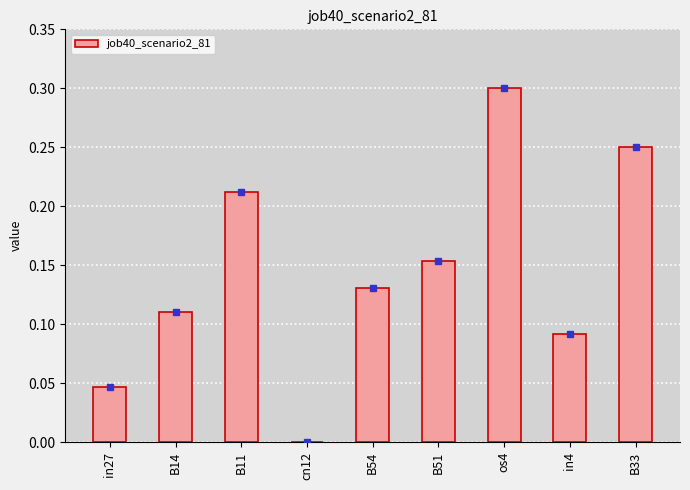

True or false: the data shows 0.1 at B51.

False